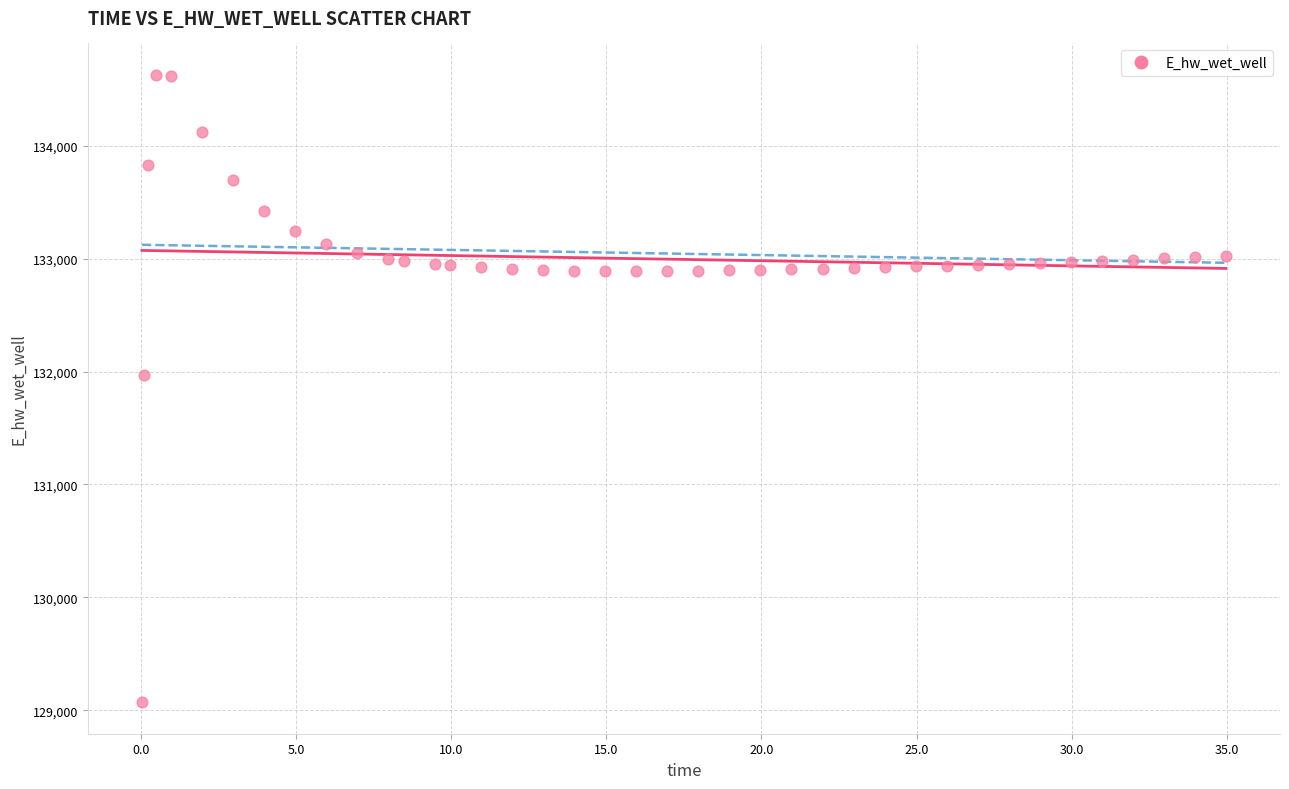

What is the range of X values (max minus min)?

34.9